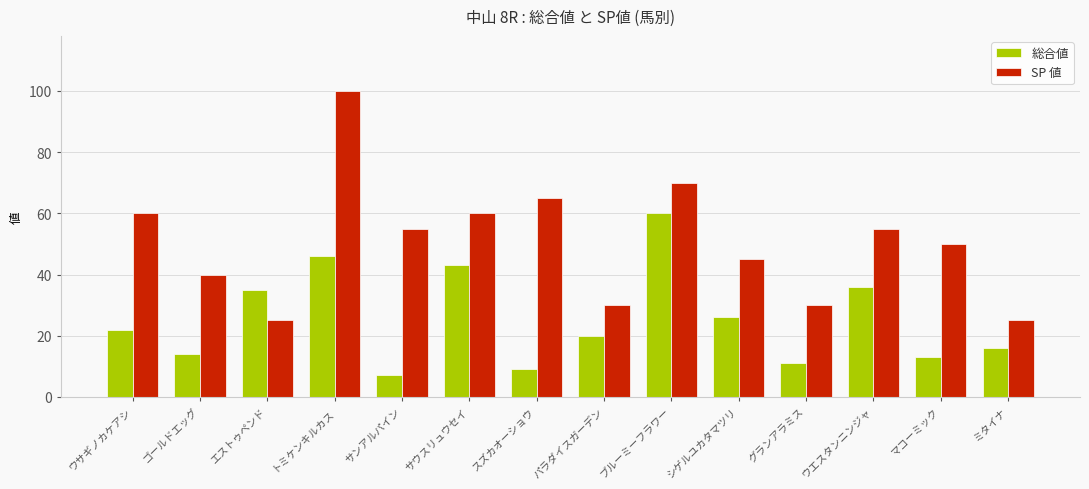

Which series has the widest spread of values?

SP 値